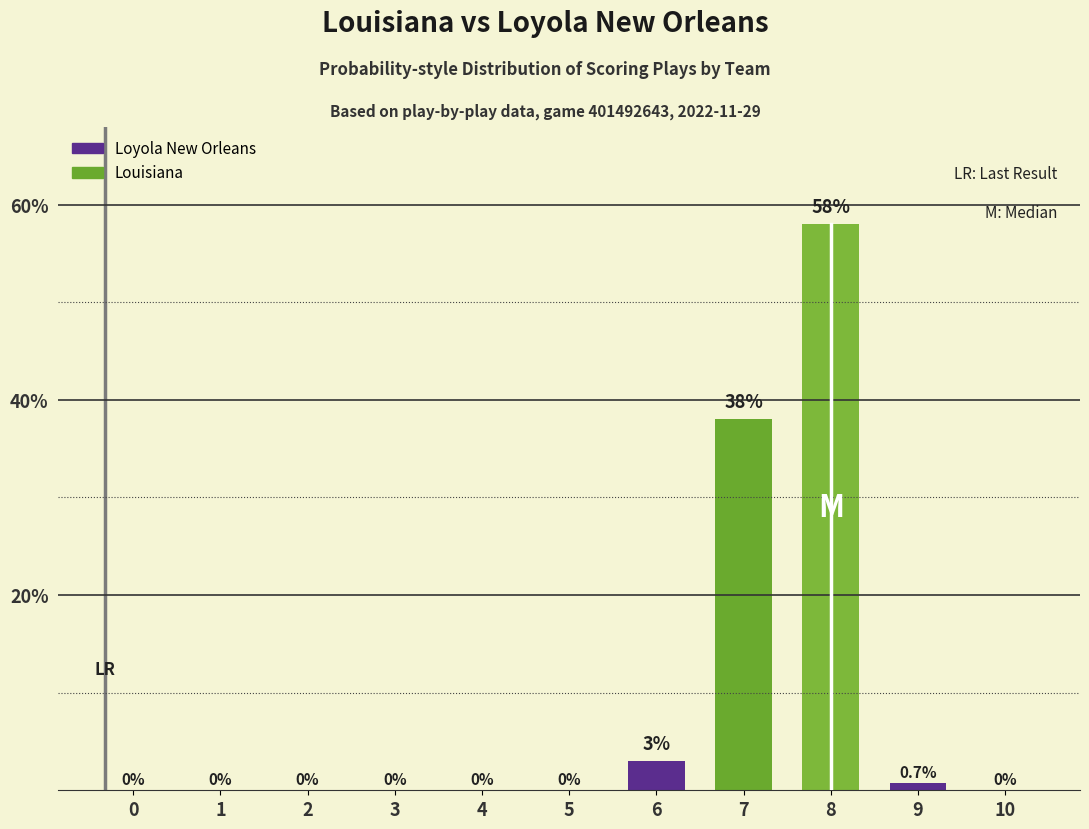

Are the bars grouped side by side (vs. stacked)?

No